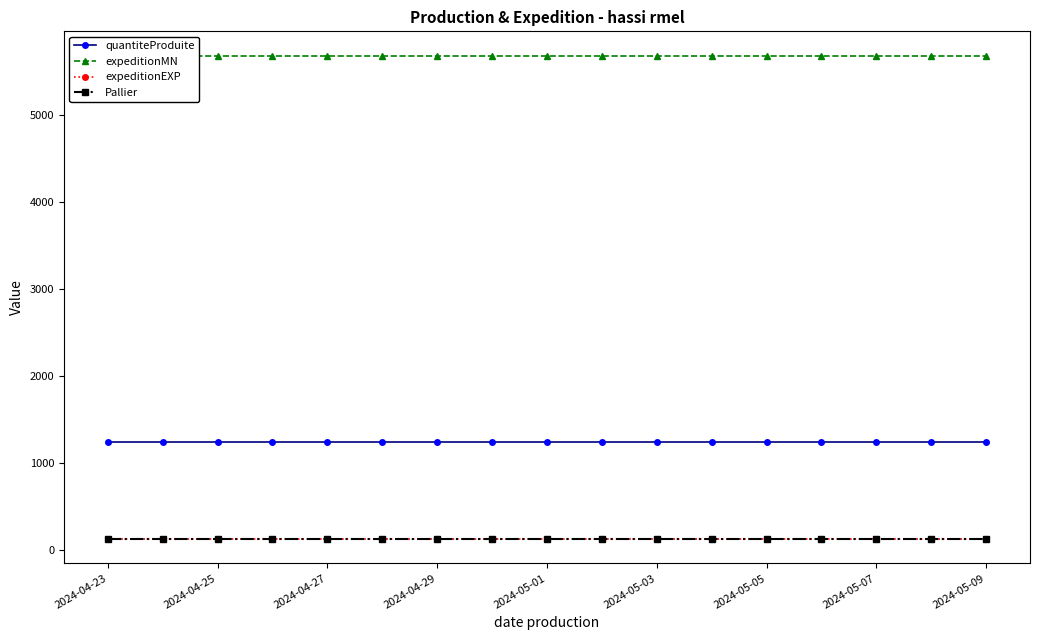

Is this an area chart (filled region under the line)?

No